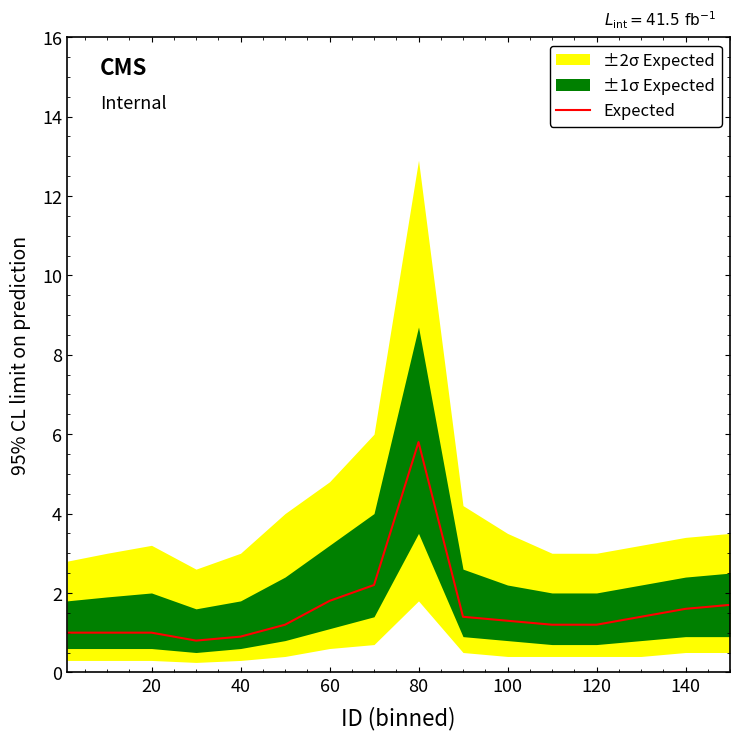

True or false: Expected has a value of 2.0 at 100.

False